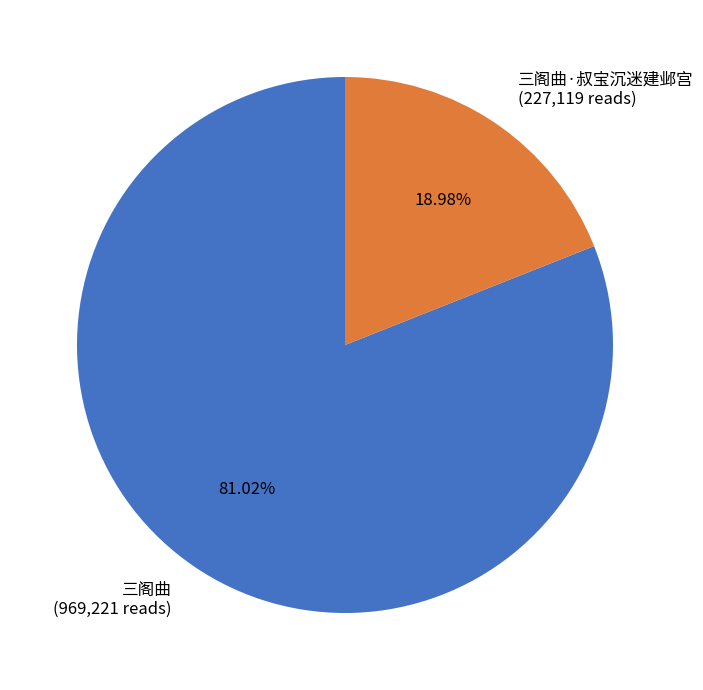

Is there any slice that represents more than half of the pie?

Yes